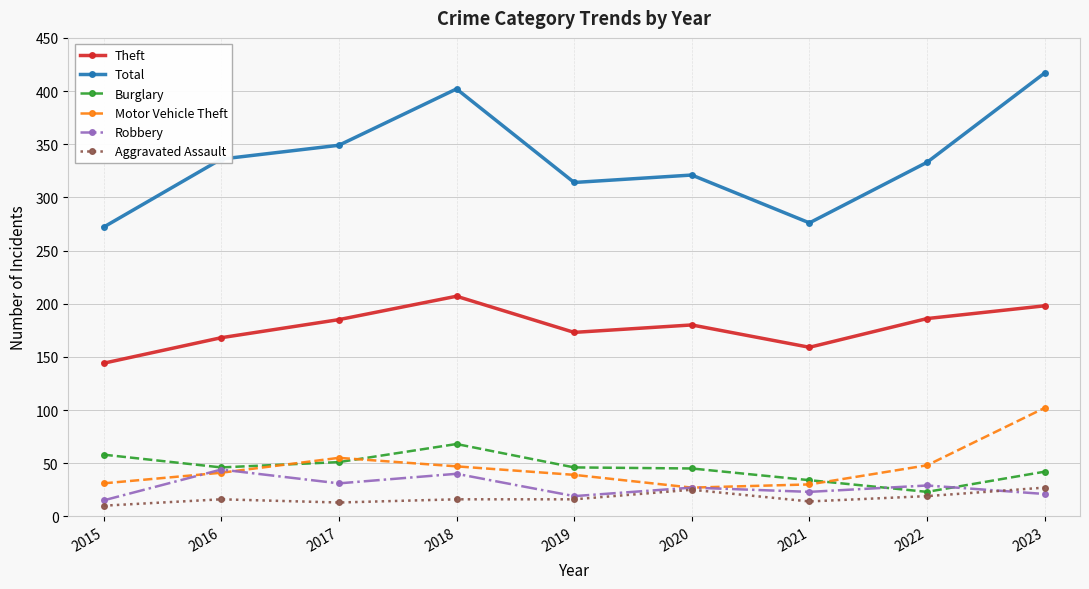

True or false: Theft and Total cross at least once.

False